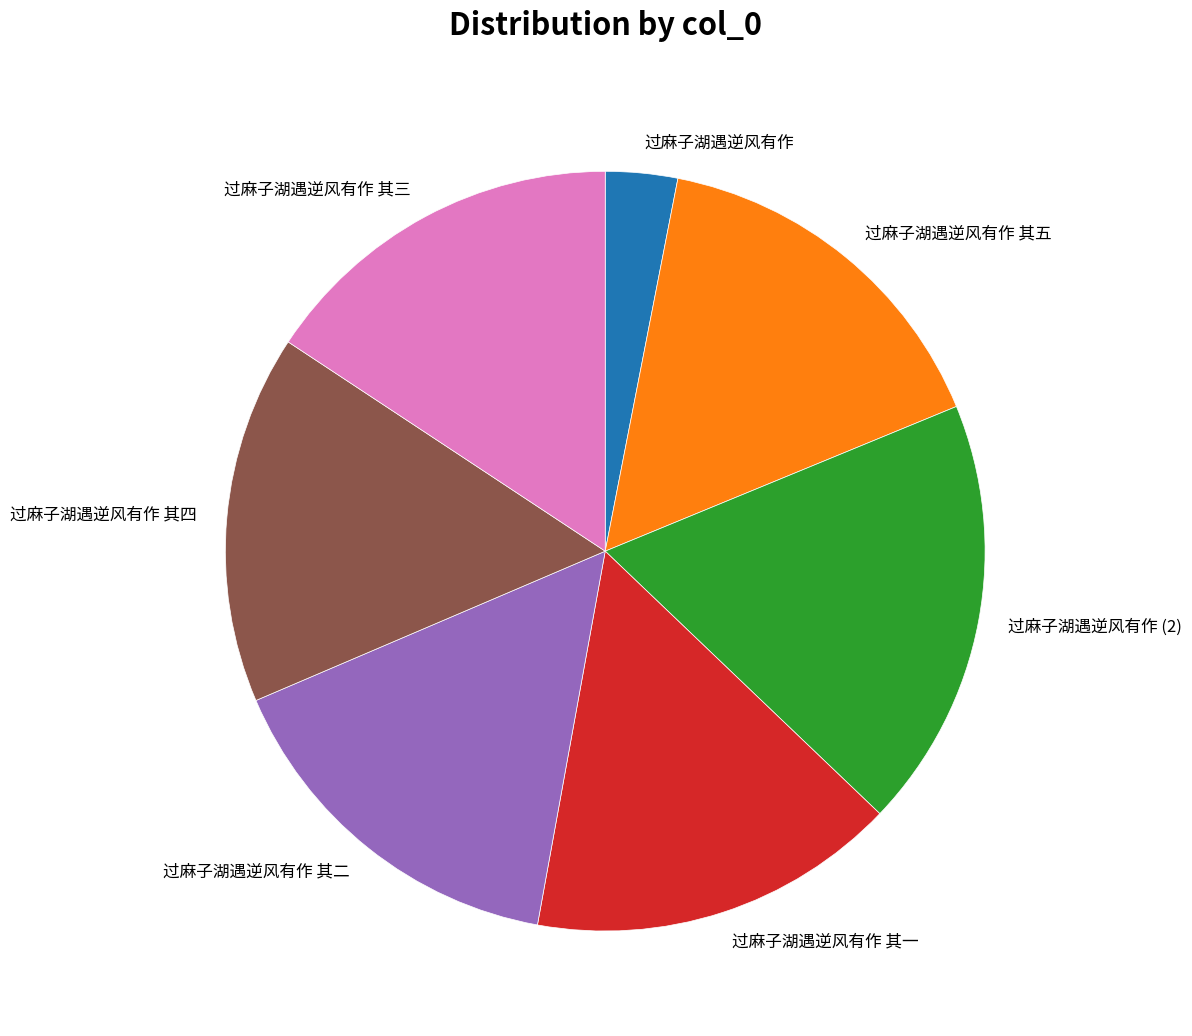

Which category has the smallest portion of the pie?

过麻子湖遇逆风有作